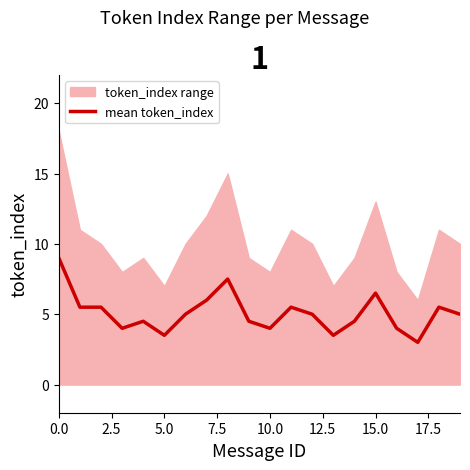

What is the maximum value for mean token_index?

9.0